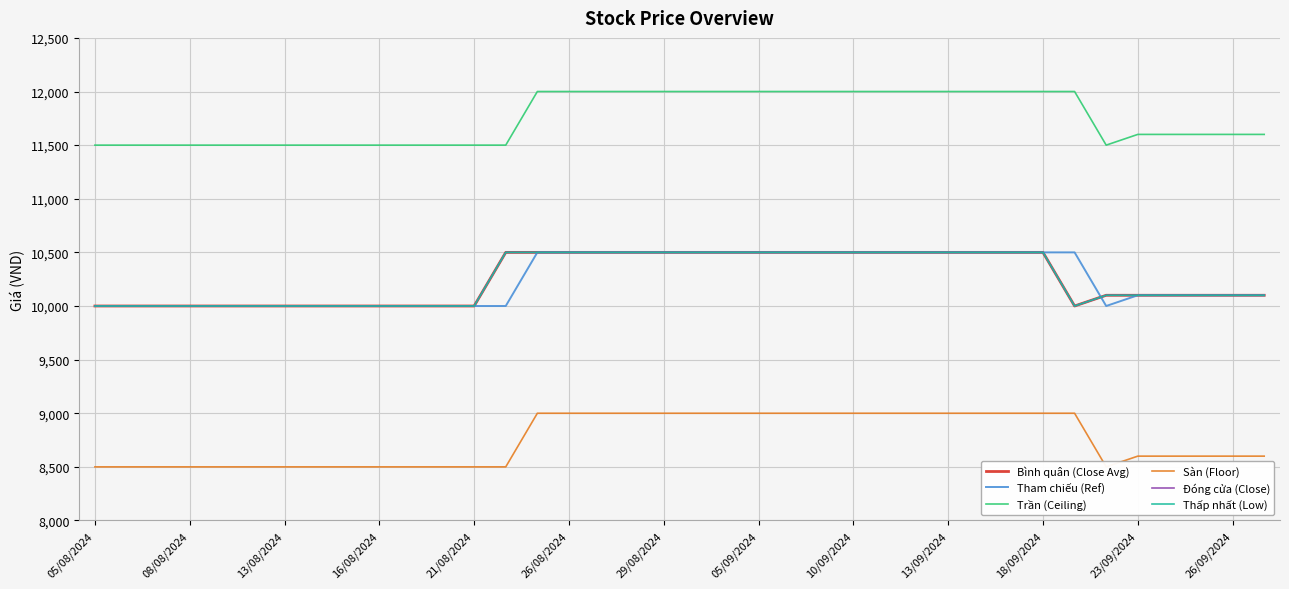

At which label does Trần (Ceiling) reach its minimum?

05/08/2024